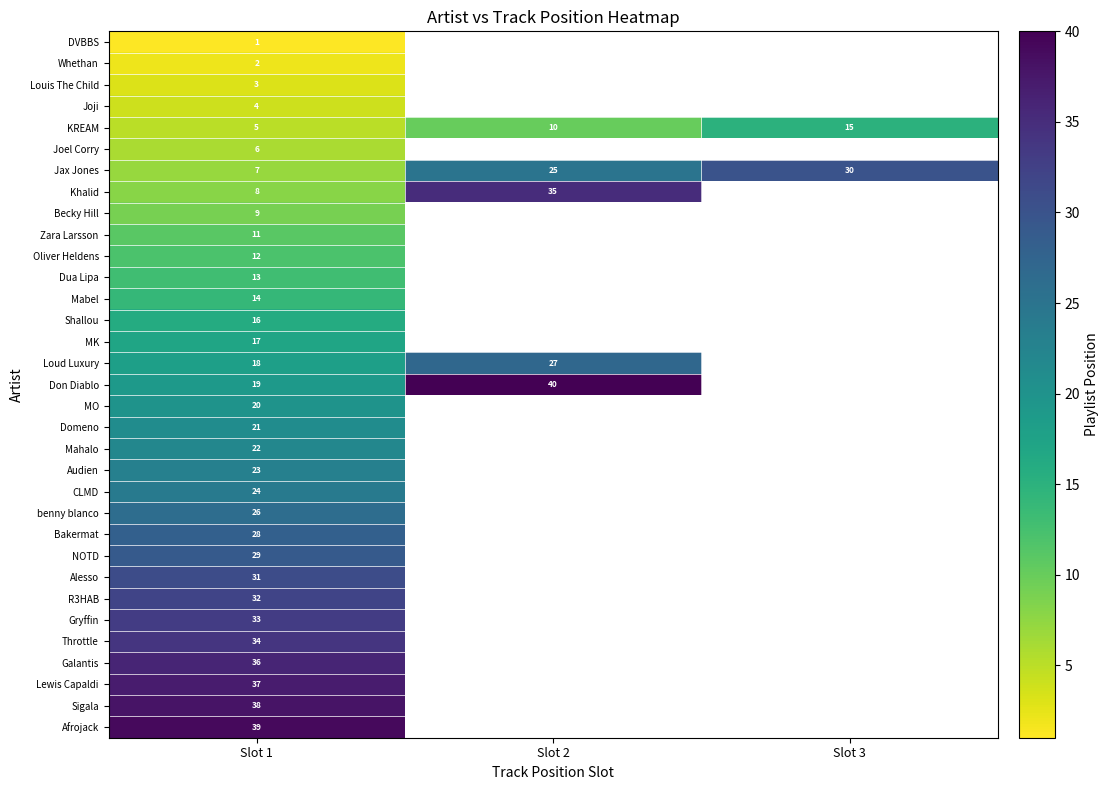

At which category is the sum across all series the highest?

Slot 1